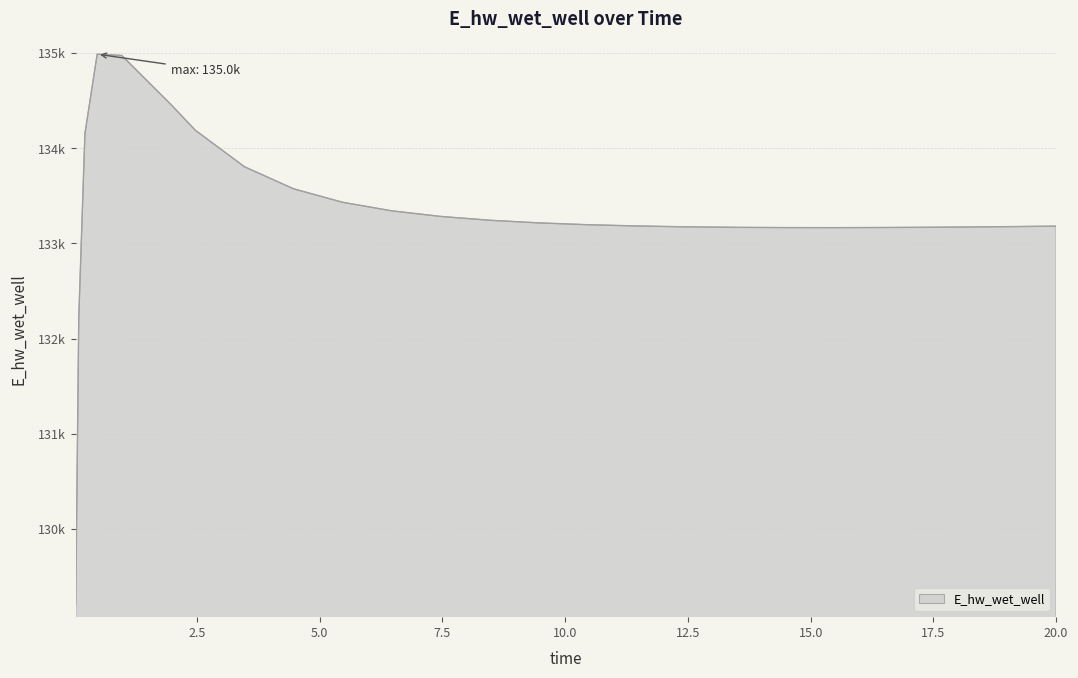

Which category has the lowest value across all series?

0.03125